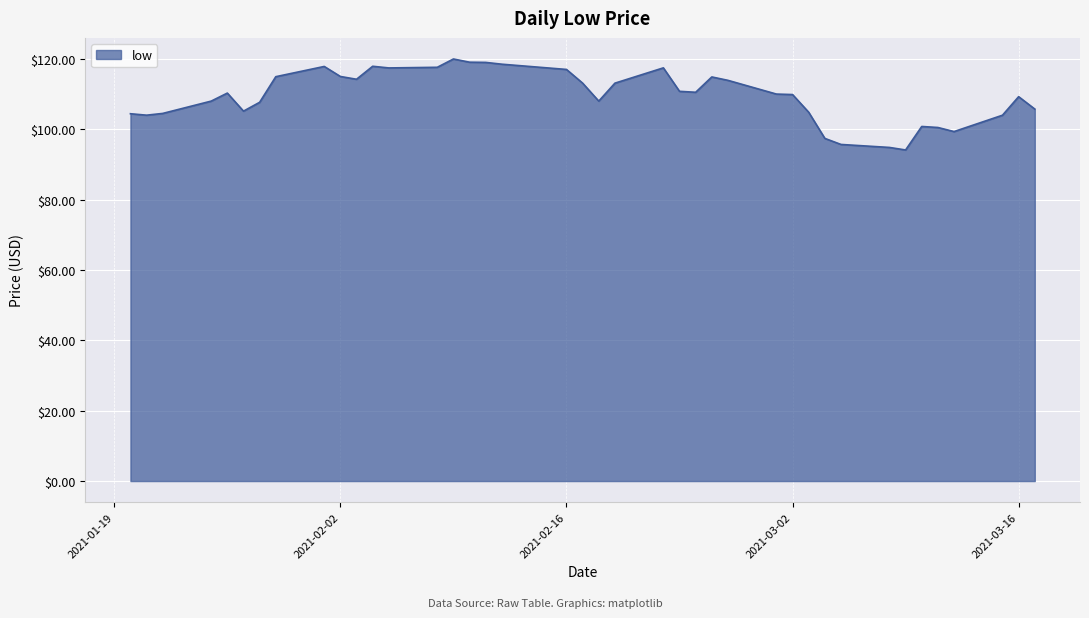

What is the greatest value displayed?

120.0